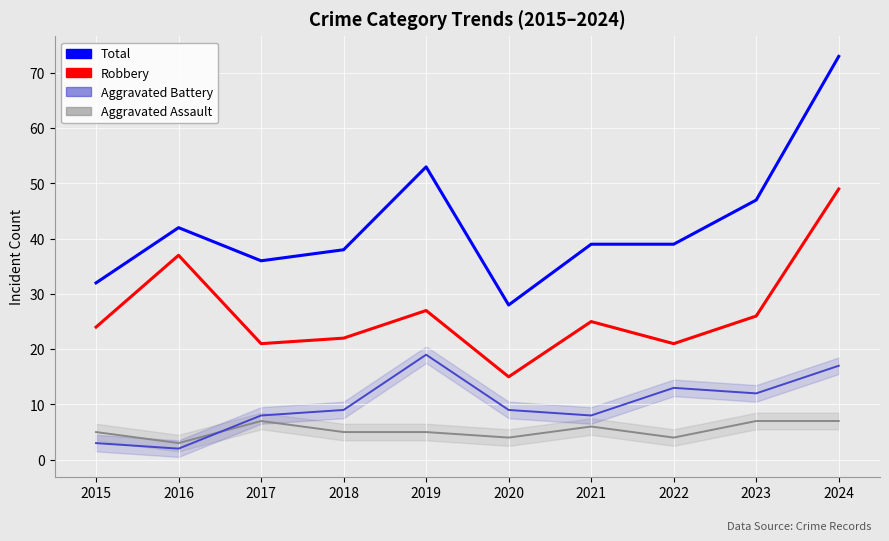

Where does the Aggravated Assault series first go above 5?

2017